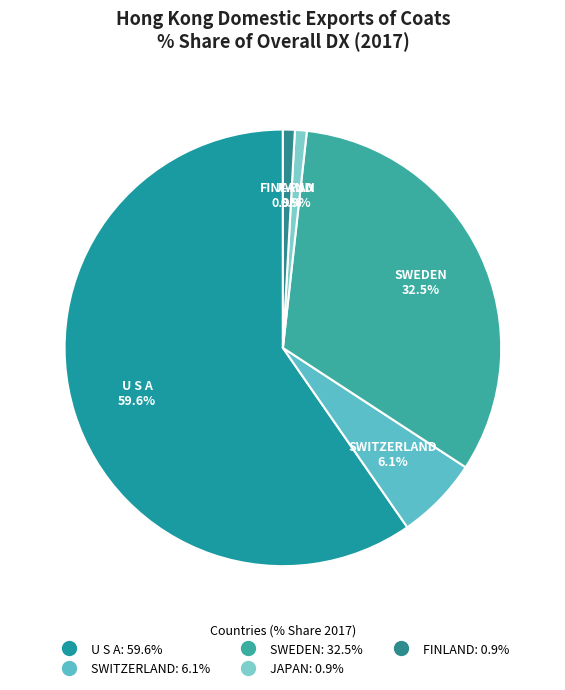

Which category has the biggest portion of the pie?

U S A